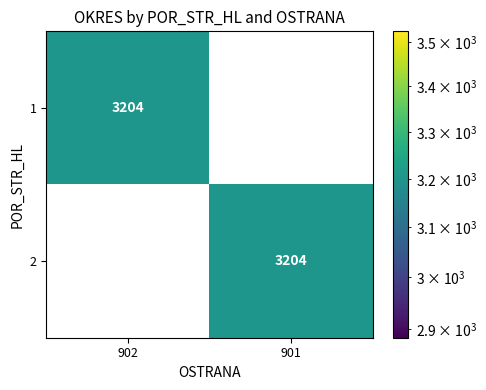

Is it true that 1 equals 743 at 902?

False